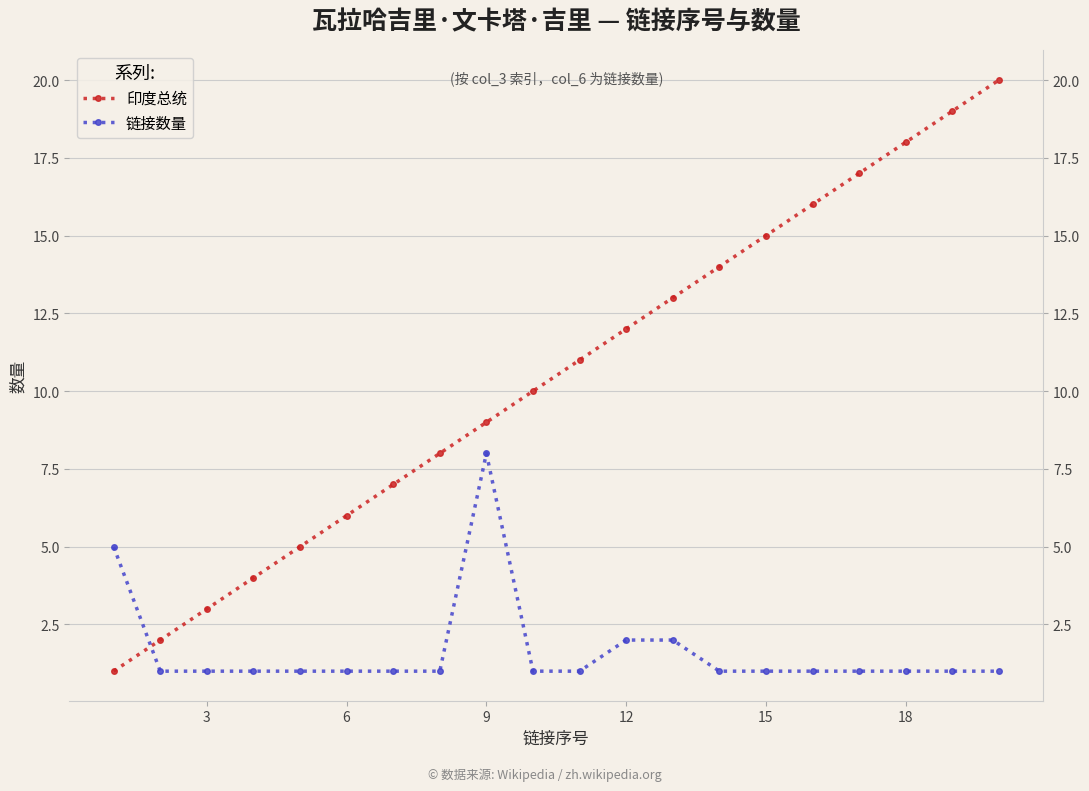

What is the difference between the maximum and second lowest values in the 链接数量 series?

7